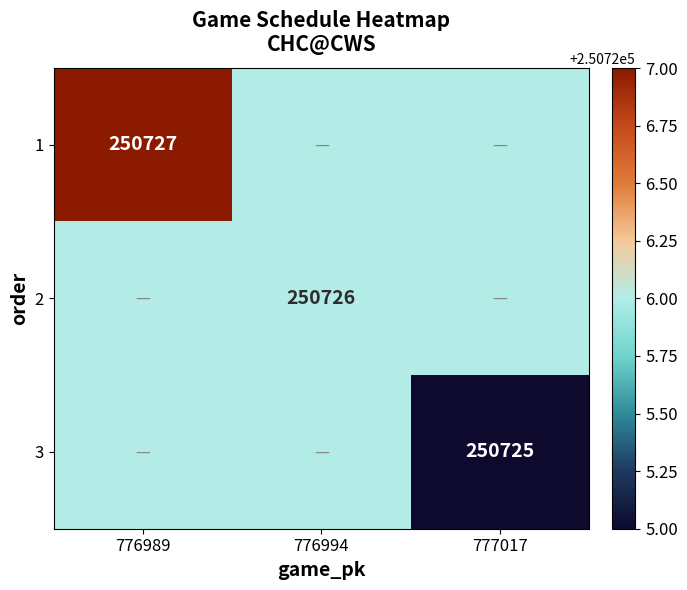

At which category is the sum across all series the highest?

776989